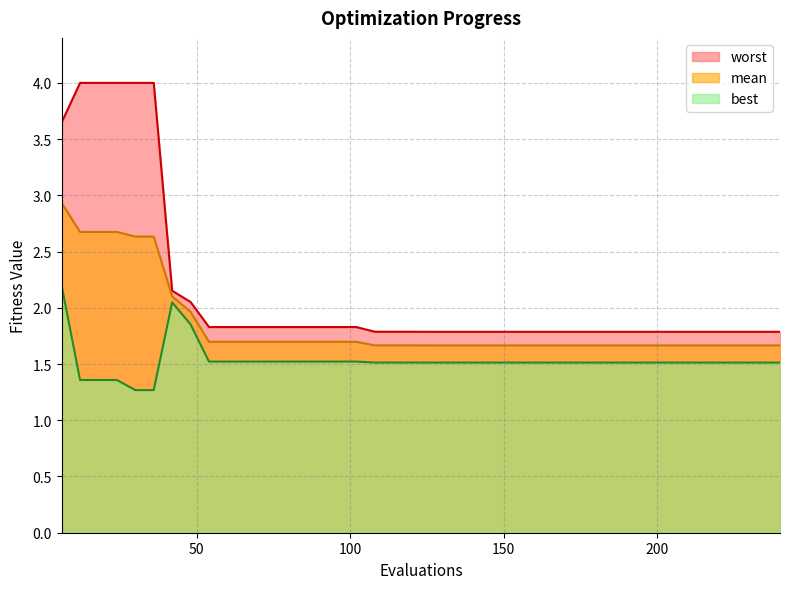

True or false: mean and worst intersect in this chart.

False